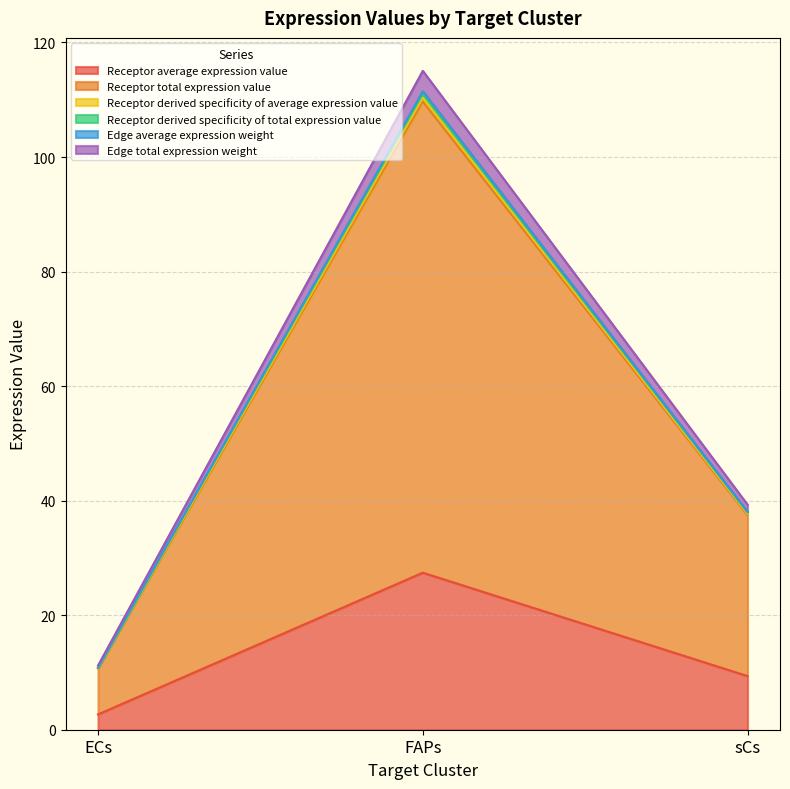

At how many categories does at least one series exceed 42?

1